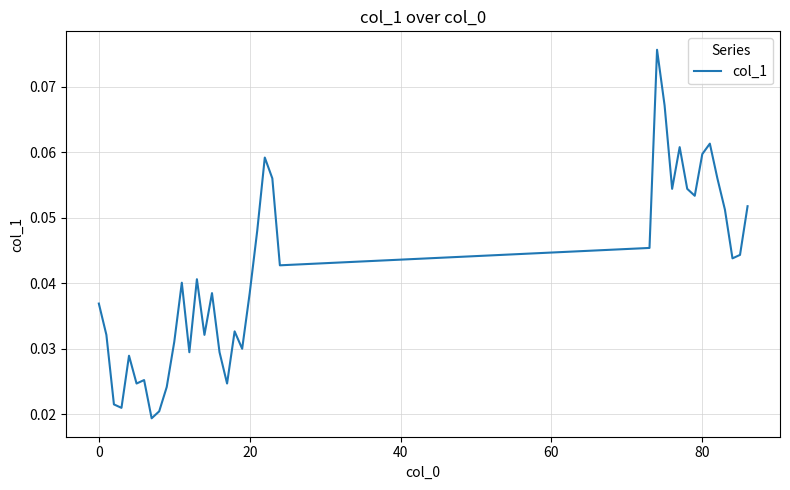

Does the chart display data point markers on the line(s)?

No